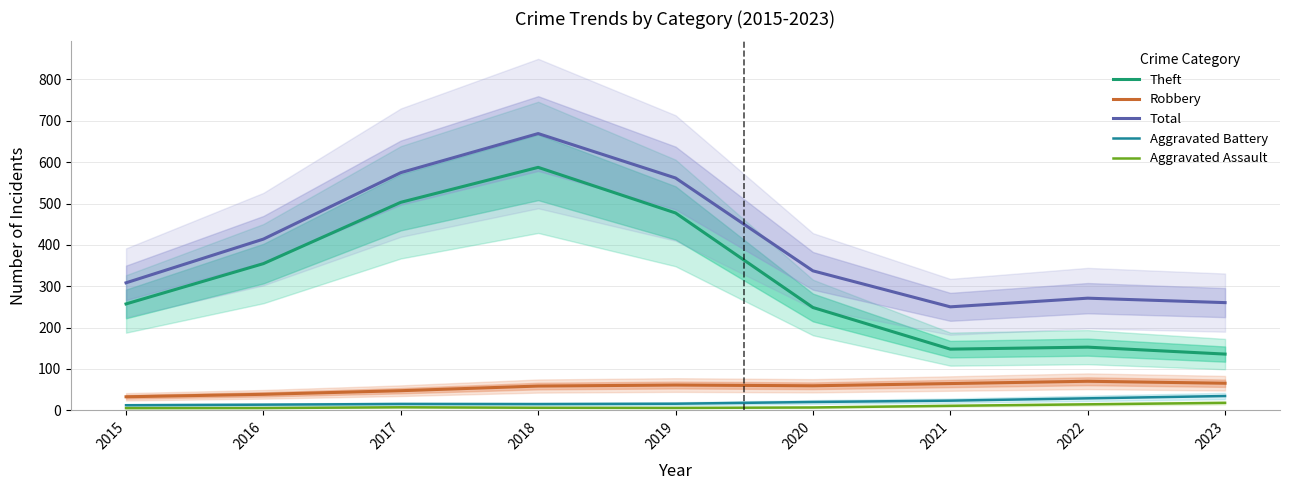

What value does the Total series have at 2023?

260.4